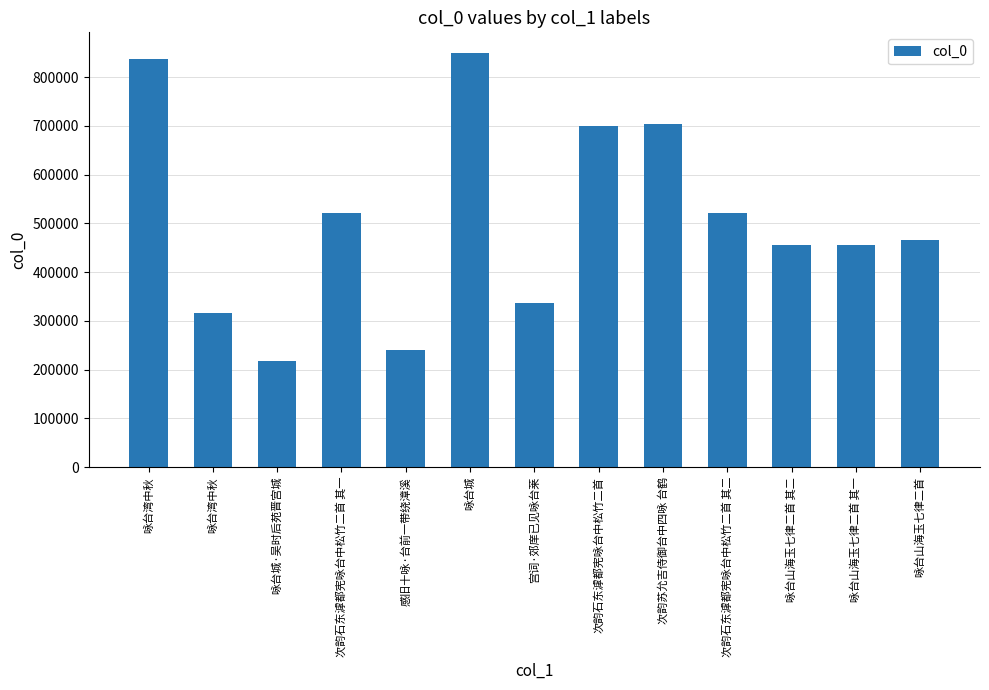

Reading left to right, transcribe all the data shown in this chart.

838067	315937	217892	521900	240272	849422	336079	700202	704857	521901	454974	454973	466837